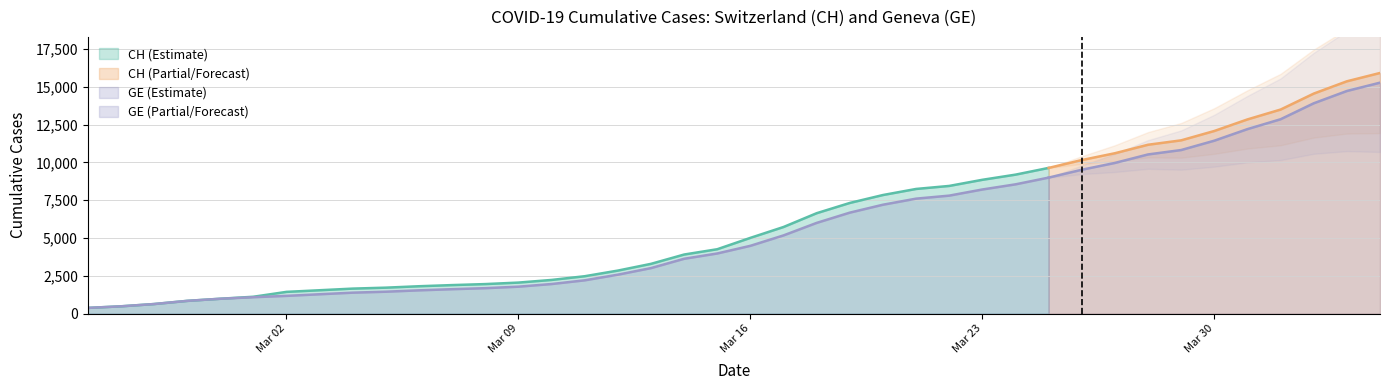

How many lines are shown in the chart?

2